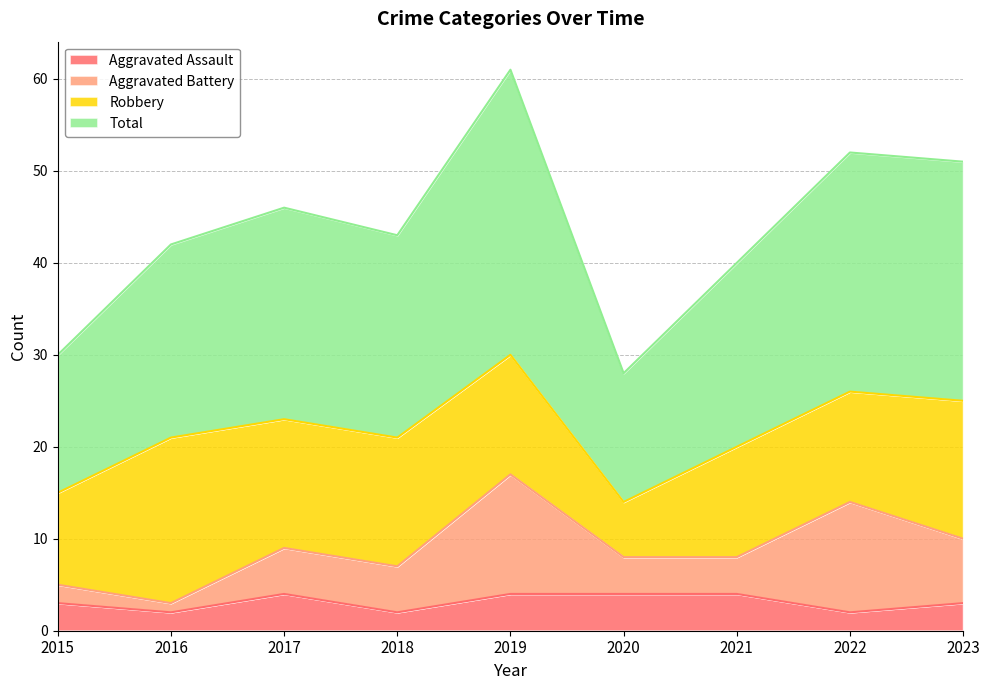

Count the number of categories in the chart.

9